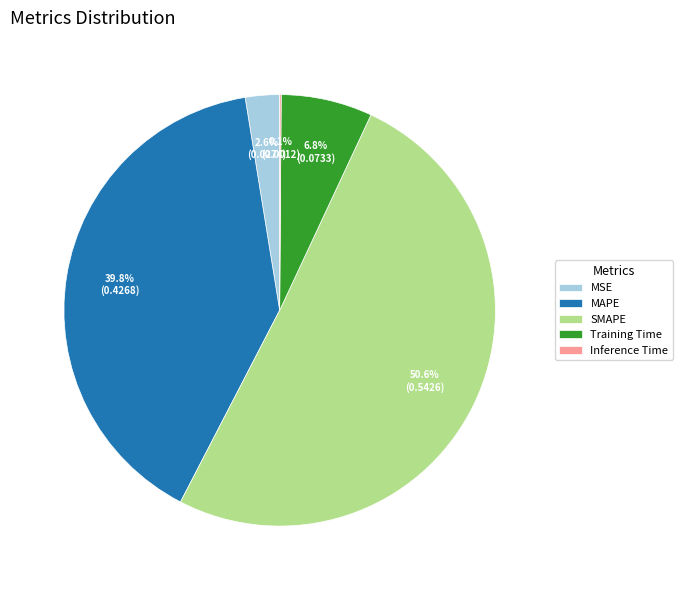

To the nearest percent, what percentage of the pie is SMAPE?

51%